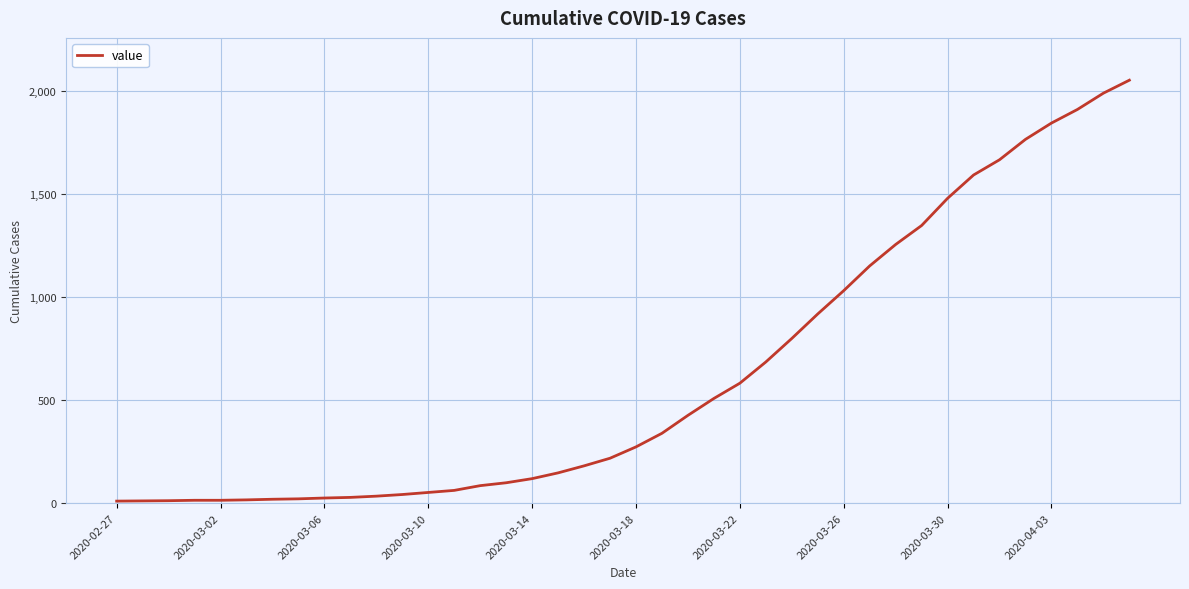

What is the greatest value displayed?

2052